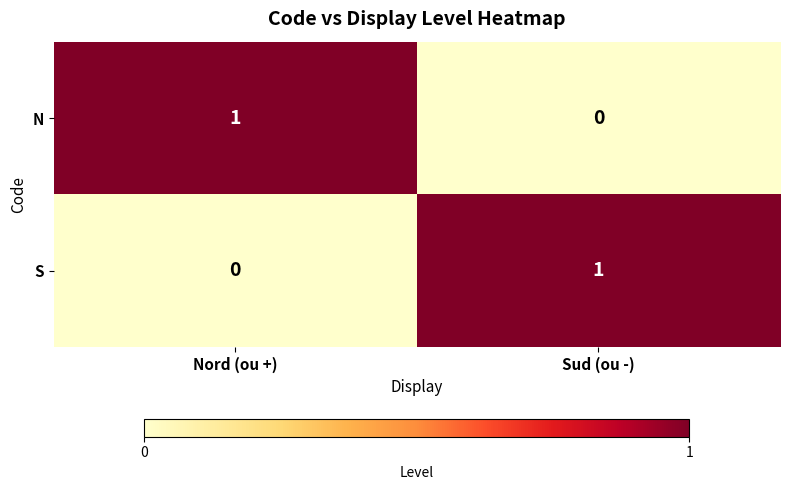

Is the value of N at Sud (ou -) greater than the value of S at Sud (ou -)?

No